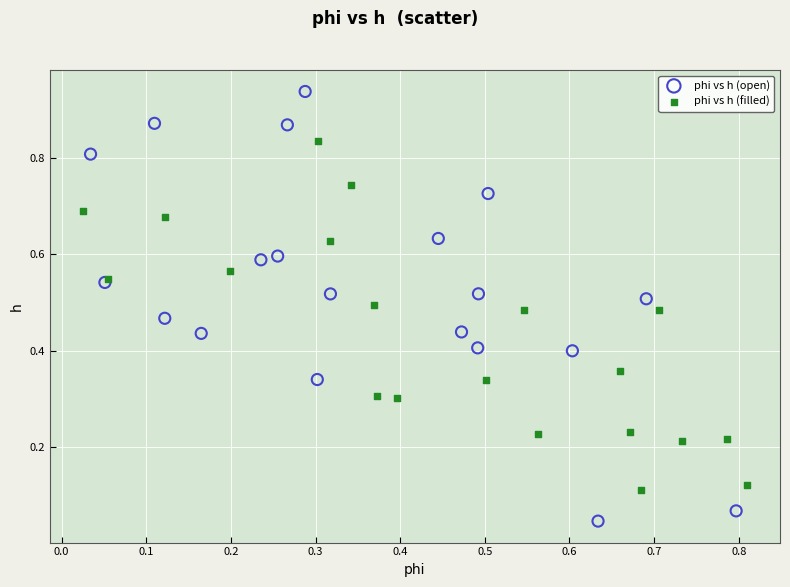

Which series contains the highest Y value?

phi vs h (open)